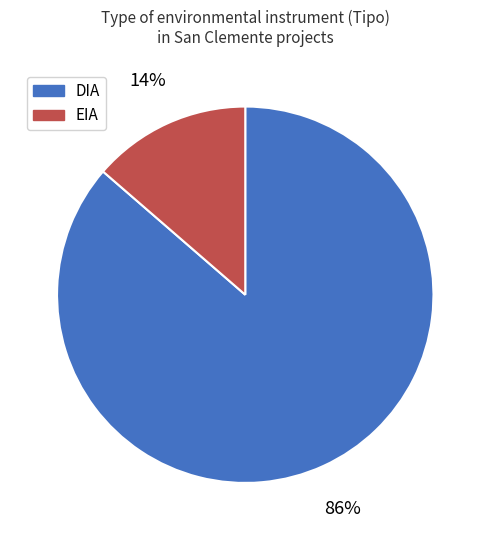

Rank the categories by value from lowest to highest.

EIA, DIA